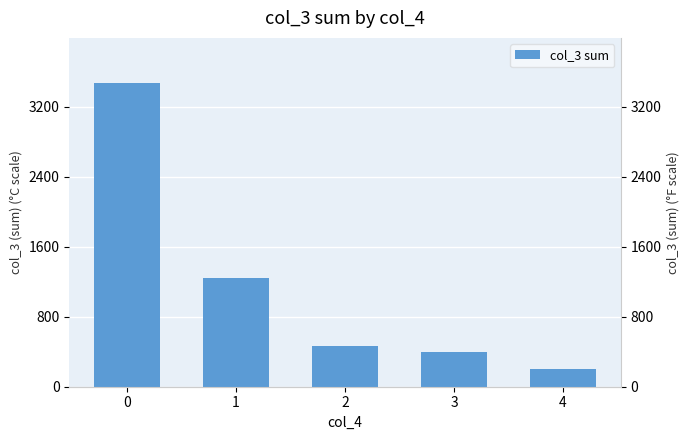

What is the smallest value displayed?

198